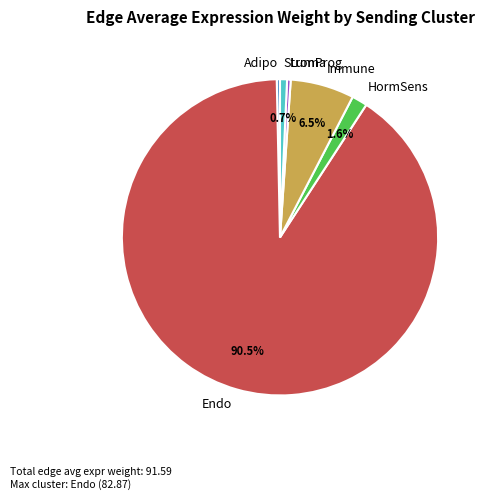

Is the sum of Stroma and Immune greater than half?

No